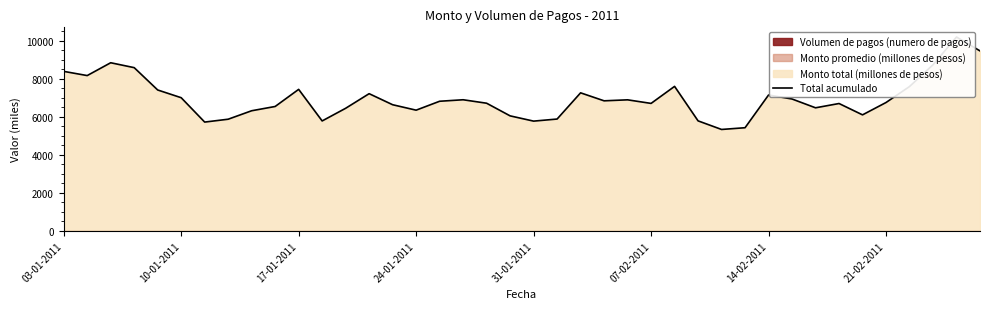

What is the average value?

6965.1